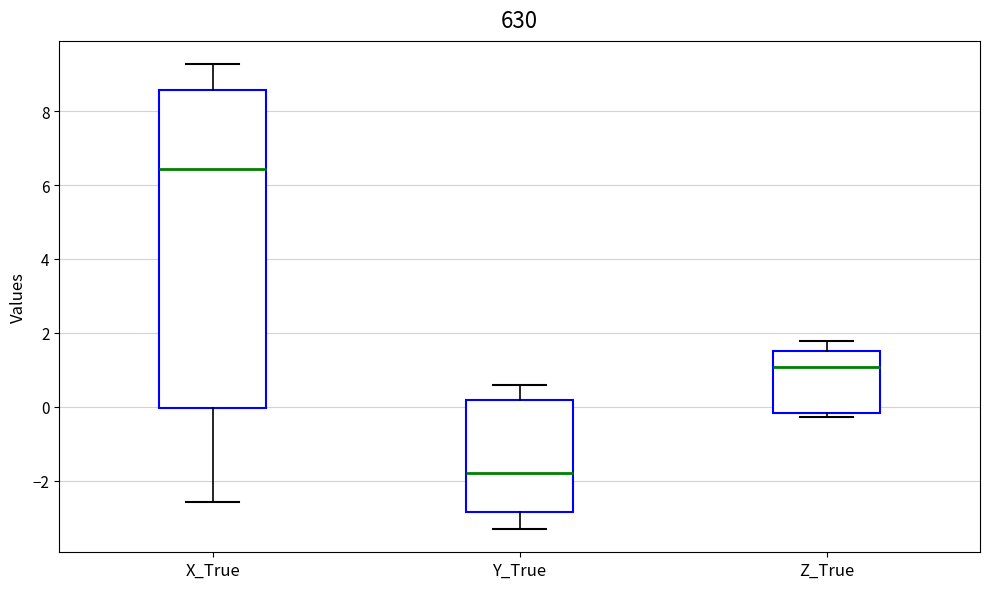

Reading left to right, read every box against the y-axis: the position of its median line, the range the box covers, and the ends of its whiskers. The values are not printed on the chart, so give them approximately, as read against the axis.

X_True: median 6.4, box 0.0 to 8.6, whiskers -2.6 to 9.2
Y_True: median -1.8, box -2.8 to 0.2, whiskers -3.4 to 0.6
Z_True: median 1.0, box -0.2 to 1.6, whiskers -0.2 (just below the box's lower edge) to 1.8